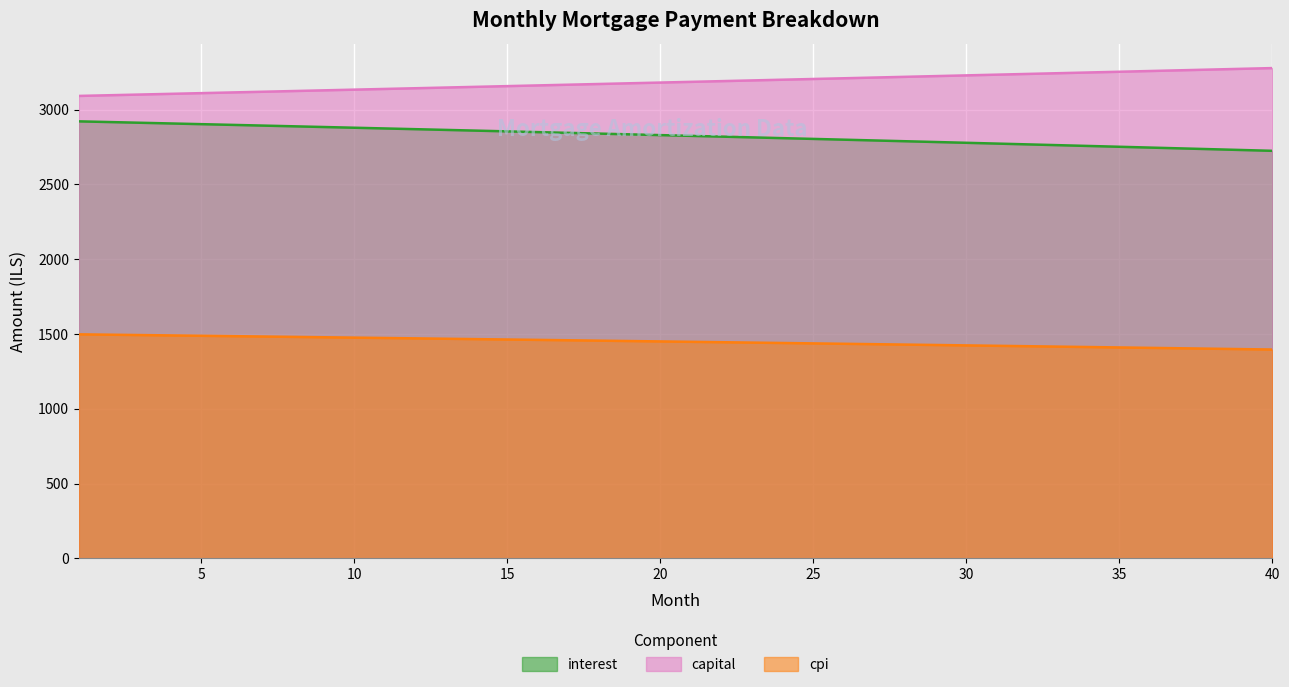

Reading left to right, transcribe all the data shown in this chart.

interest: 1=2921.0	2=2916.4	3=2911.7	4=2907.0	5=2902.3	6=2897.6	7=2892.8	8=2888.1	9=2883.3	10=2878.5	11=2873.6	12=2868.8	13=2863.9	14=2859.0	15=2854.1	16=2849.2	17=2844.2	18=2839.2	19=2834.2	20=2829.2	21=2824.1	22=2819.1	23=2814.0	24=2808.9	25=2803.7	26=2798.6	27=2793.4	28=2788.2	29=2783.0	30=2777.7	31=2772.5	32=2767.2	33=2761.9	34=2756.6	35=2751.2	36=2745.8	37=2740.4	38=2735.0	39=2729.6	40=2724.1
capital: 1=3091.0	2=3095.7	3=3100.3	4=3105.0	5=3109.6	6=3114.3	7=3119.0	8=3123.7	9=3128.3	10=3133.0	11=3137.7	12=3142.4	13=3147.1	14=3151.9	15=3156.6	16=3161.3	17=3166.1	18=3170.8	19=3175.6	20=3180.3	21=3185.1	22=3189.9	23=3194.7	24=3199.5	25=3204.3	26=3209.1	27=3213.9	28=3218.7	29=3223.5	30=3228.4	31=3233.2	32=3238.1	33=3242.9	34=3247.8	35=3252.7	36=3257.5	37=3262.4	38=3267.3	39=3272.2	40=3277.1
cpi: 1=1497.6	2=1495.2	3=1492.8	4=1490.4	5=1488.0	6=1485.5	7=1483.1	8=1480.6	9=1478.1	10=1475.7	11=1473.2	12=1470.7	13=1468.1	14=1465.6	15=1463.1	16=1460.5	17=1458.0	18=1455.4	19=1452.8	20=1450.2	21=1447.6	22=1445.0	23=1442.4	24=1439.8	25=1437.1	26=1434.5	27=1431.8	28=1429.1	29=1426.4	30=1423.7	31=1421.0	32=1418.3	33=1415.5	34=1412.8	35=1410.0	36=1407.3	37=1404.5	38=1401.7	39=1398.9	40=1396.1